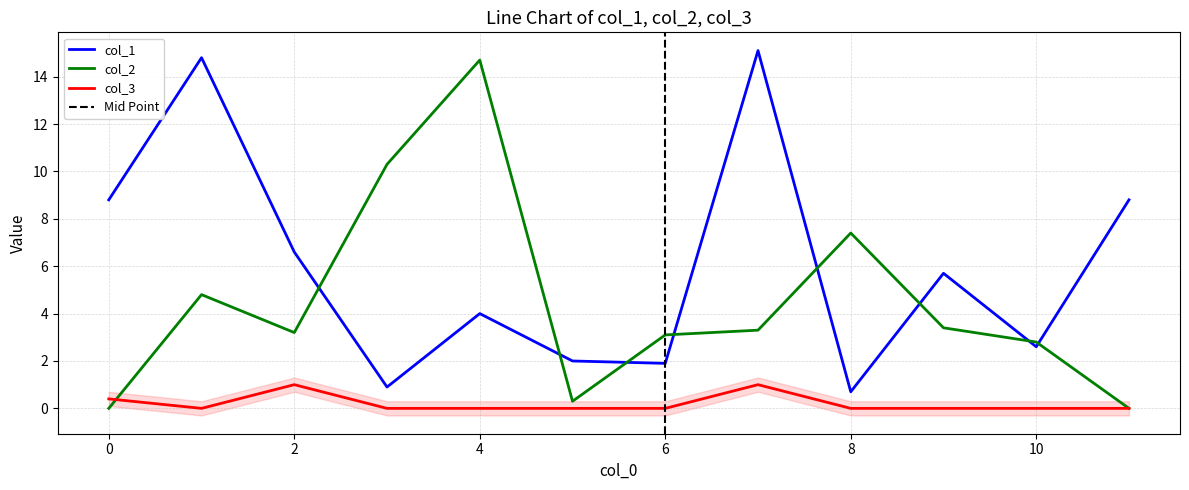

Reading left to right, transcribe all the data shown in this chart.

col_1: 8.8	14.8	6.6	0.9	4.0	2.0	1.9	15.1	0.7	5.7	2.6	8.8
col_2: 0.0	4.8	3.2	10.3	14.7	0.3	3.1	3.3	7.4	3.4	2.8	0.0
col_3: 0.4	0.0	1.0	0.0	0.0	0.0	0.0	1.0	0.0	0.0	0.0	0.0